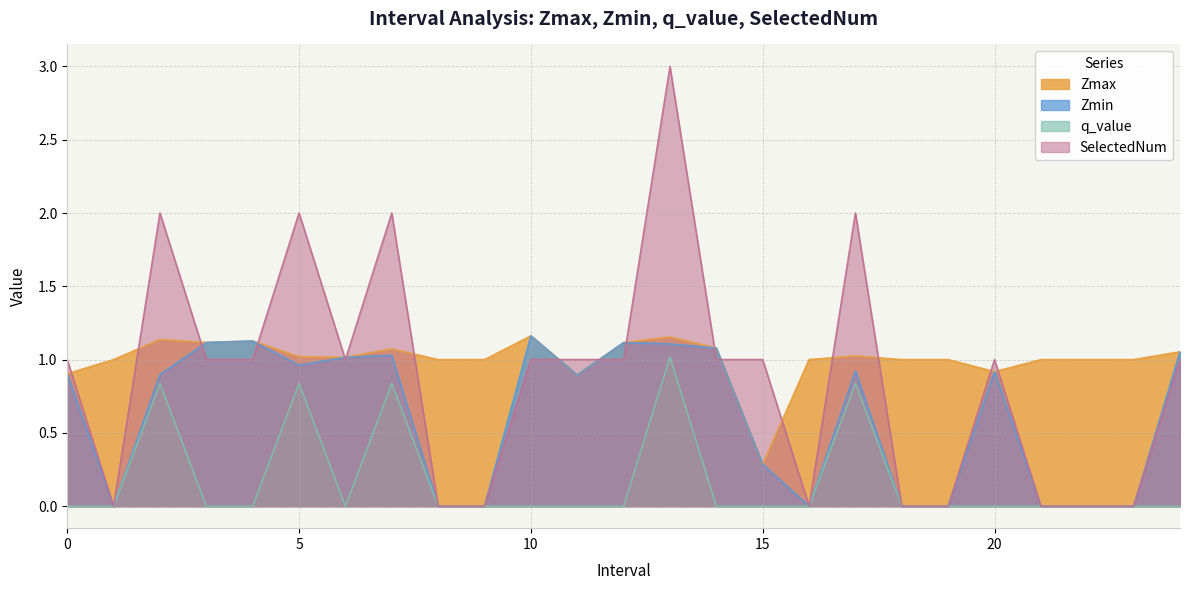

The SelectedNum series shows 1.0 at 10. True or false?

True